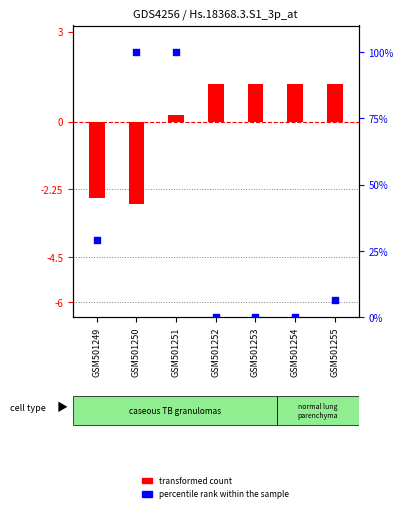

Which series has the largest total across all categories?

percentile rank within the sample